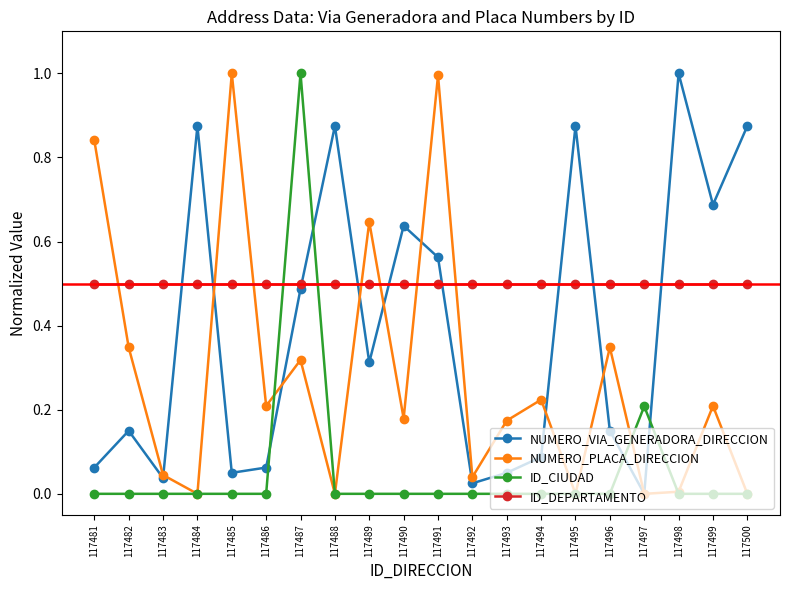

What is the maximum value shown in the chart?

1.0